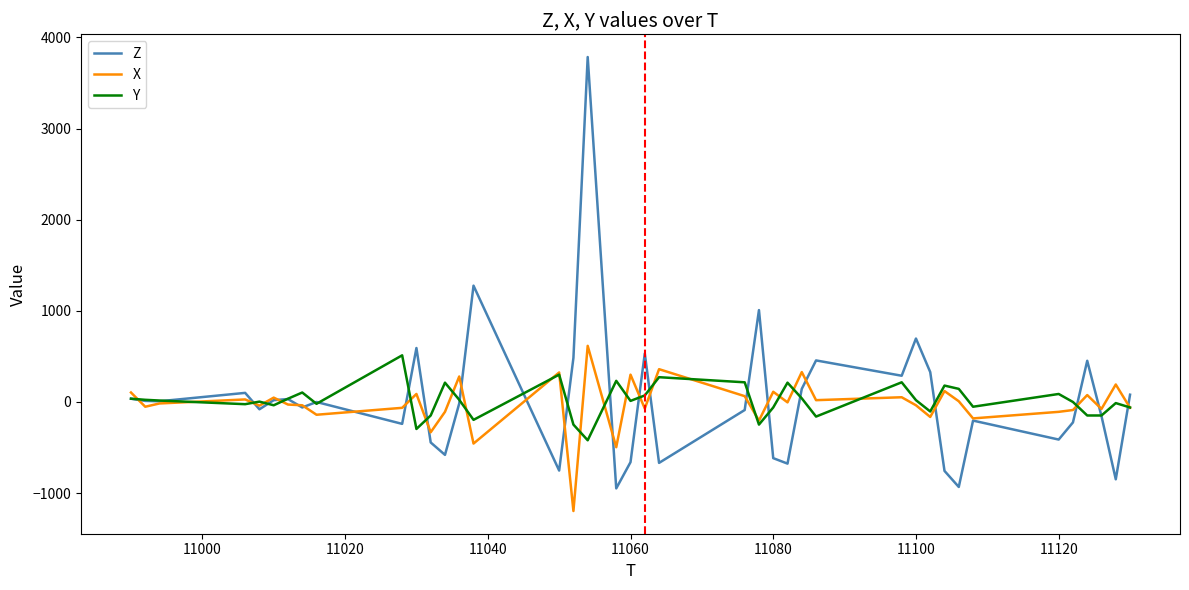

What is the maximum value for X?

616